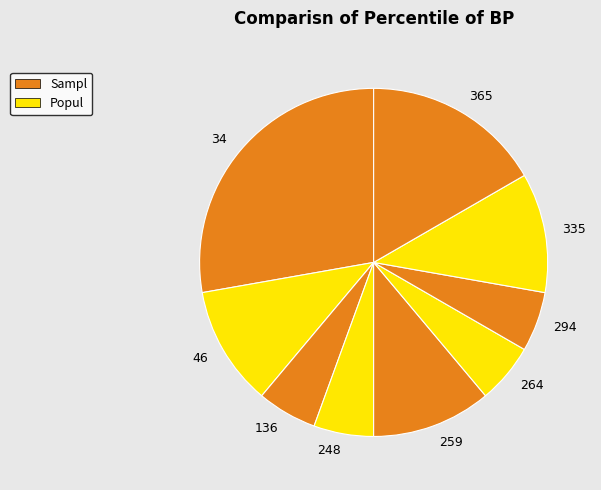

How many slices are in this pie chart?

9